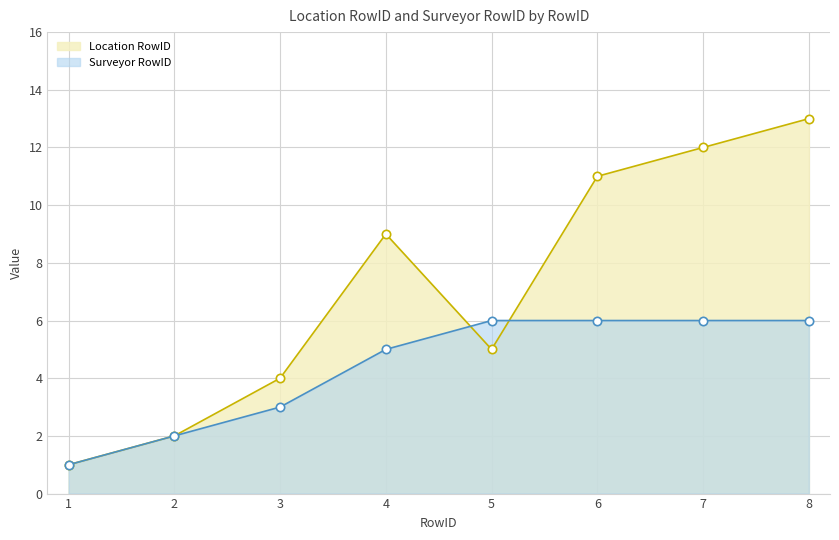

Between 2 and 8, which series saw the biggest shift?

Location RowID